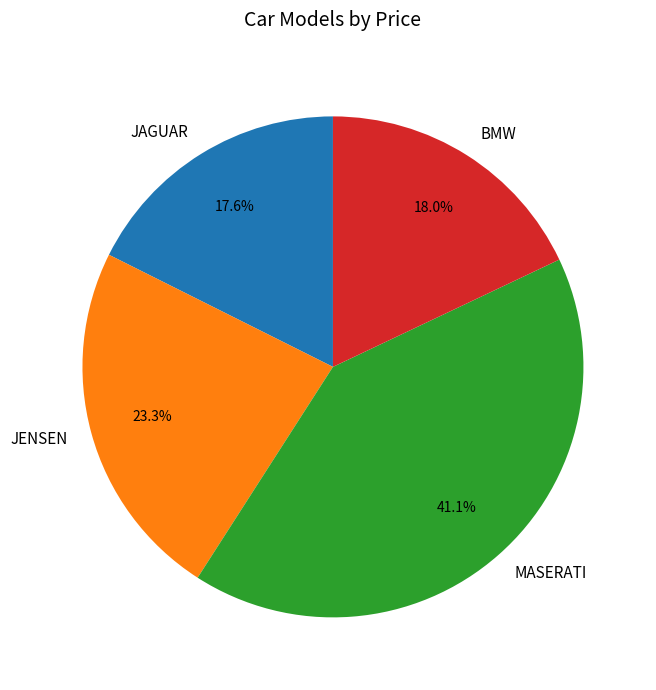

Is it true that MASERATI is 27% of the pie?

False